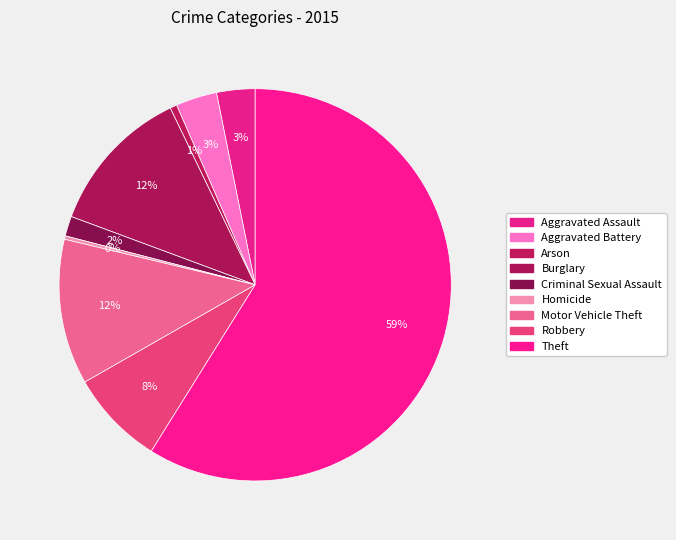

How many segments does this pie chart have?

9